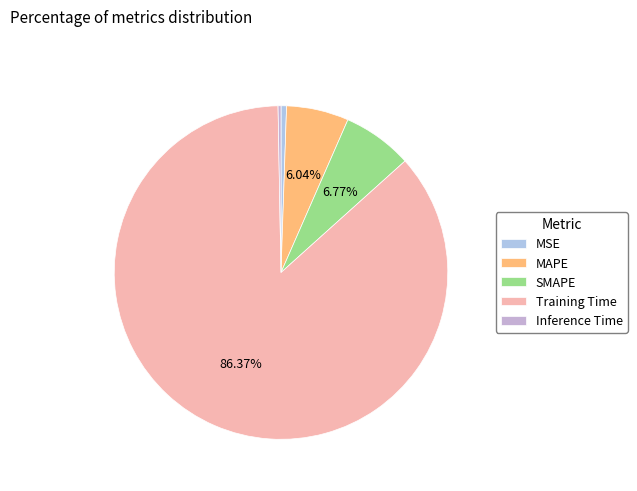

To the nearest percent, what is the difference between the largest and smallest slice percentages?

86%